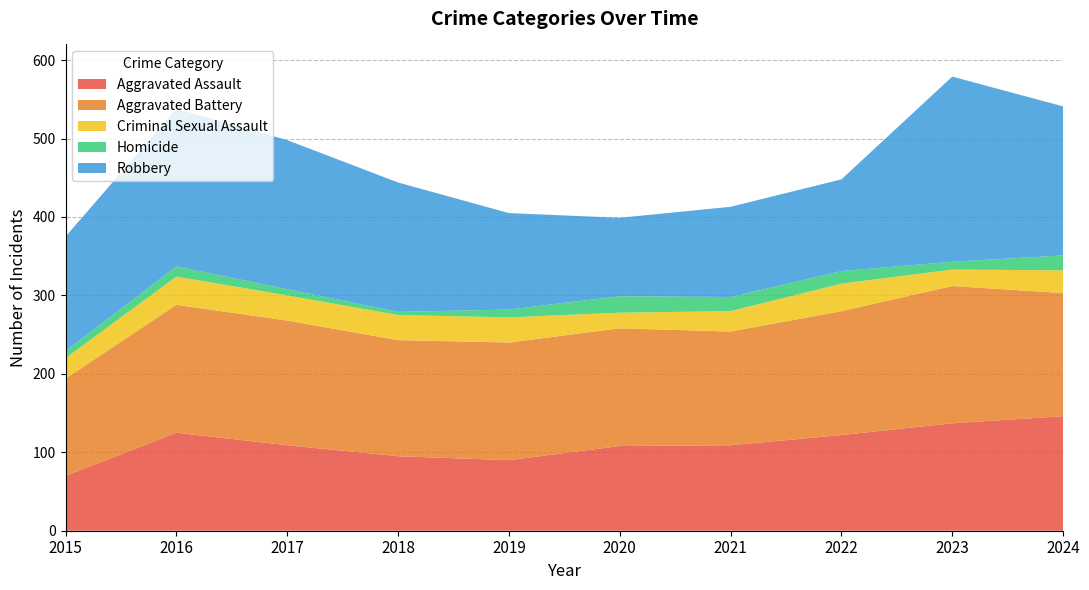

Reading right to left, what are all the values shown in this chart?

Aggravated Assault: 146	137	122	109	108	90	95	109	125	70
Aggravated Battery: 157	175	158	145	150	150	148	159	163	124
Criminal Sexual Assault: 29	21	35	26	20	32	32	32	36	26
Homicide: 19	10	16	18	21	10	4	8	13	9
Robbery: 190	236	117	115	100	123	165	190	201	146